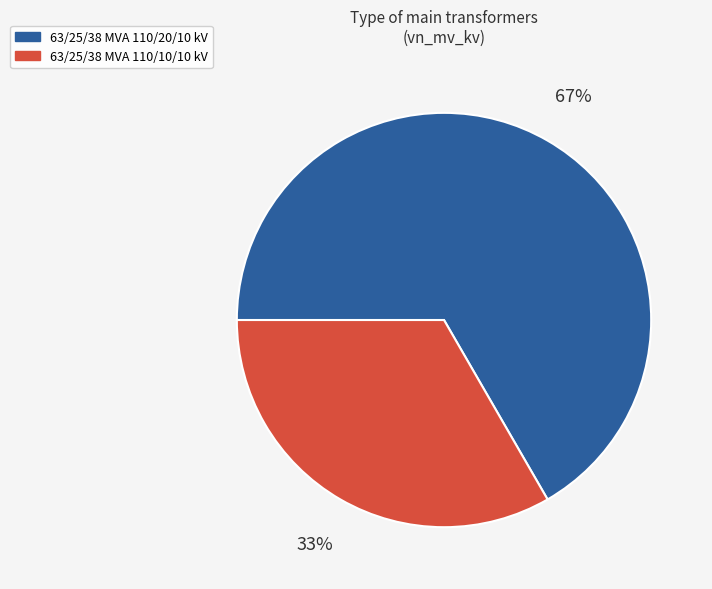

Combined, do 63/25/38 MVA 110/20/10 kV and 63/25/38 MVA 110/10/10 kV account for over 50%?

Yes